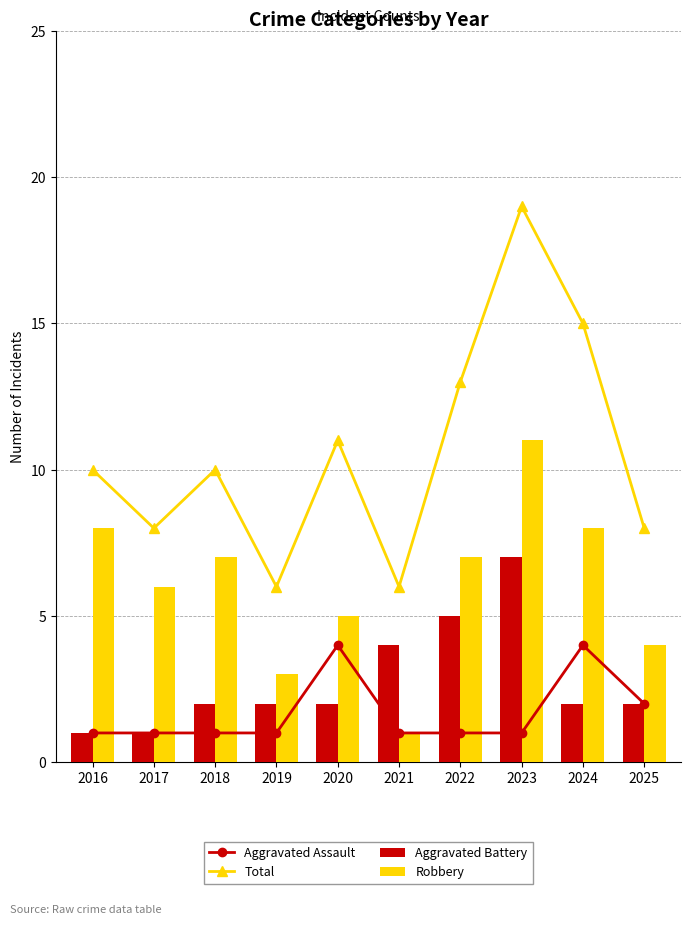

How many data points in Aggravated Battery are above 2?

3